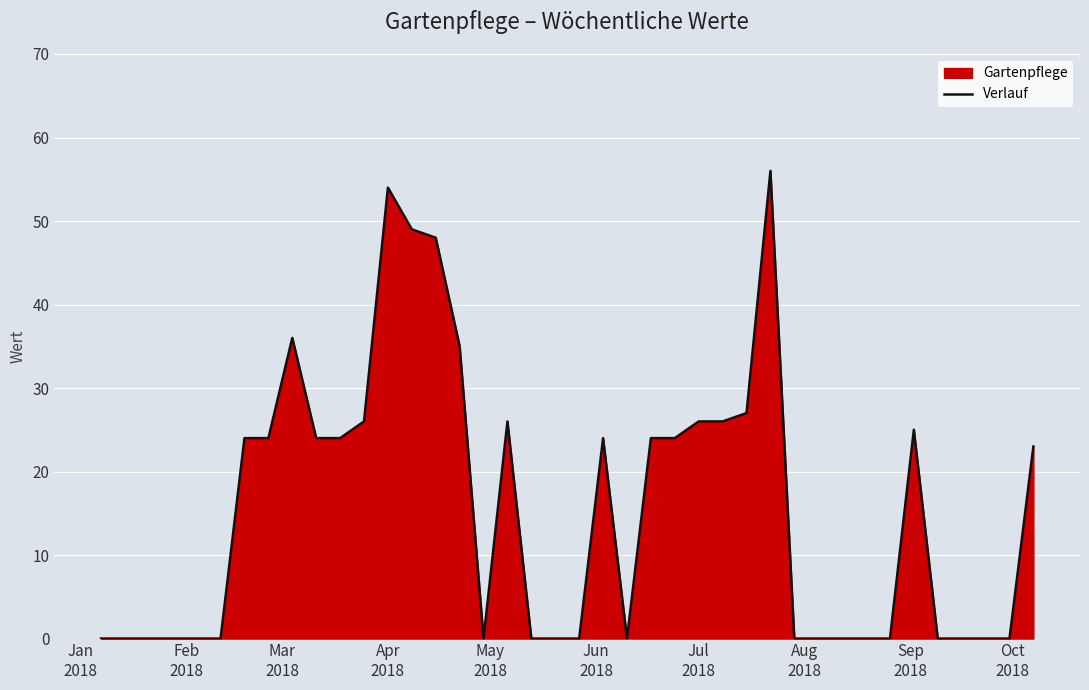

What is the difference between the maximum and minimum values?

56